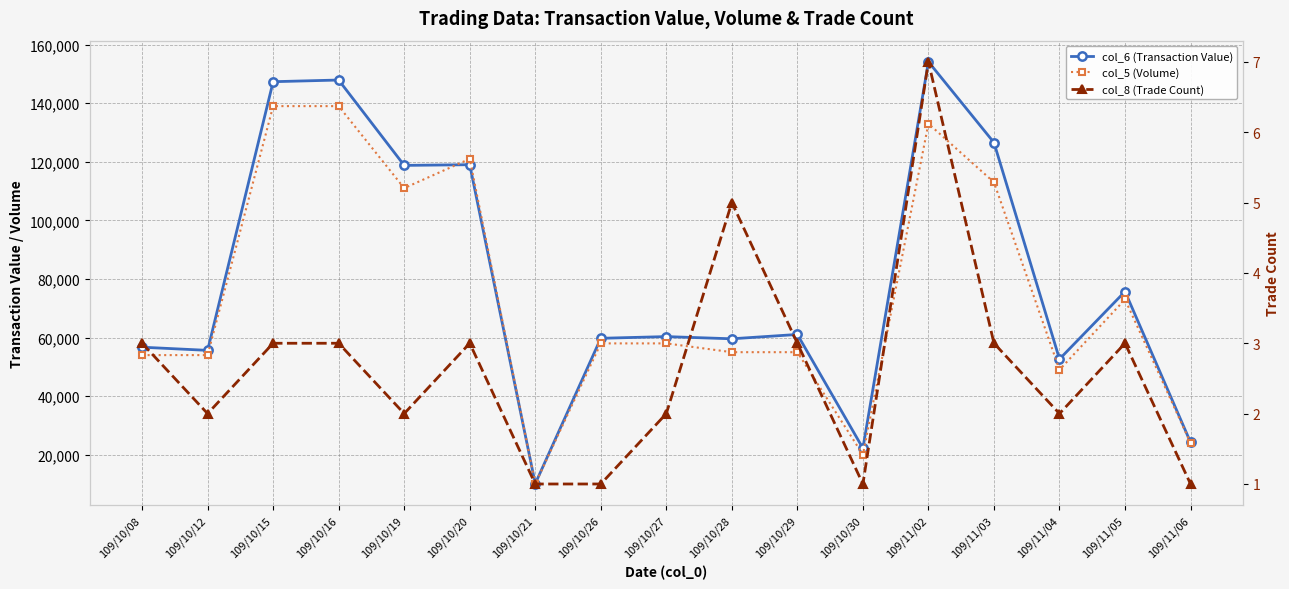

How many col_8 (Trade Count) values are between 2 and 3?

11